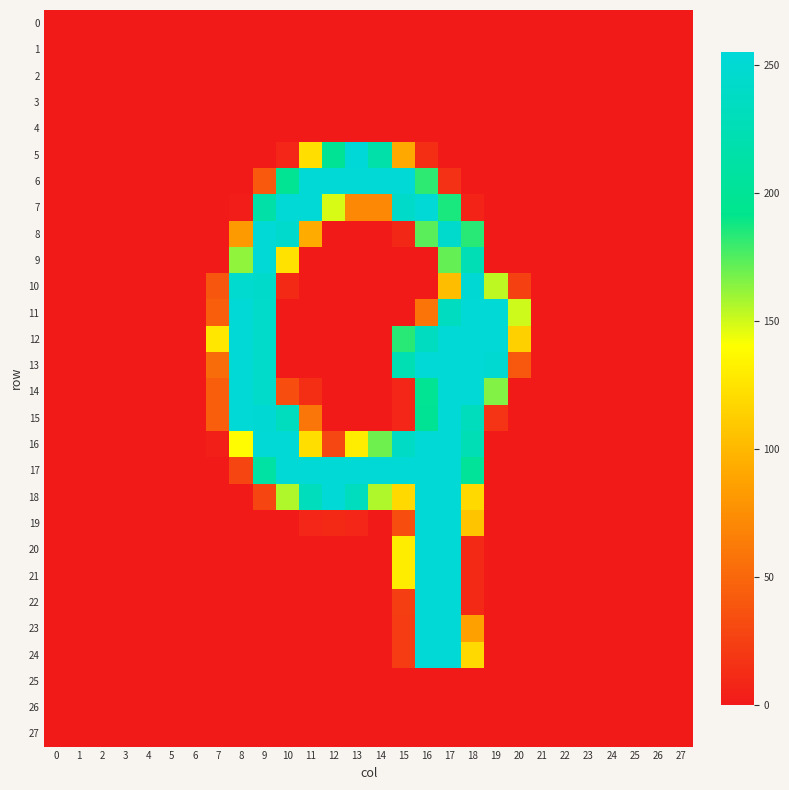

Reading right to left, transcribe all the data shown in this chart.

0: 27=0	26=0	25=0	24=0	23=0	22=0	21=0	20=0	19=0	18=0	17=0	16=0	15=0	14=0	13=0	12=0	11=0	10=0	9=0	8=0	7=0	6=0	5=0	4=0	3=0	2=0	1=0	0=0
1: 27=0	26=0	25=0	24=0	23=0	22=0	21=0	20=0	19=0	18=0	17=0	16=0	15=0	14=0	13=0	12=0	11=0	10=0	9=0	8=0	7=0	6=0	5=0	4=0	3=0	2=0	1=0	0=0
2: 27=0	26=0	25=0	24=0	23=0	22=0	21=0	20=0	19=0	18=0	17=0	16=0	15=0	14=0	13=0	12=0	11=0	10=0	9=0	8=0	7=0	6=0	5=0	4=0	3=0	2=0	1=0	0=0
3: 27=0	26=0	25=0	24=0	23=0	22=0	21=0	20=0	19=0	18=0	17=0	16=0	15=0	14=0	13=0	12=0	11=0	10=0	9=0	8=0	7=0	6=0	5=0	4=0	3=0	2=0	1=0	0=0
4: 27=0	26=0	25=0	24=0	23=0	22=0	21=0	20=0	19=0	18=0	17=0	16=0	15=0	14=0	13=0	12=0	11=0	10=0	9=0	8=0	7=0	6=0	5=0	4=0	3=0	2=0	1=0	0=0
5: 27=0	26=0	25=0	24=0	23=0	22=0	21=0	20=0	19=0	18=0	17=0	16=13	15=91	14=215	13=255	12=199	11=122	10=8	9=0	8=0	7=0	6=0	5=0	4=0	3=0	2=0	1=0	0=0
6: 27=0	26=0	25=0	24=0	23=0	22=0	21=0	20=0	19=0	18=0	17=15	16=182	15=253	14=253	13=253	12=253	11=253	10=197	9=41	8=0	7=0	6=0	5=0	4=0	3=0	2=0	1=0	0=0
7: 27=0	26=0	25=0	24=0	23=0	22=0	21=0	20=0	19=0	18=7	17=186	16=253	15=242	14=71	13=71	12=148	11=252	10=253	9=214	8=2	7=0	6=0	5=0	4=0	3=0	2=0	1=0	0=0
8: 27=0	26=0	25=0	24=0	23=0	22=0	21=0	20=0	19=0	18=183	17=245	16=173	15=9	14=0	13=0	12=0	11=93	10=245	9=253	8=82	7=0	6=0	5=0	4=0	3=0	2=0	1=0	0=0
9: 27=0	26=0	25=0	24=0	23=0	22=0	21=0	20=0	19=0	18=226	17=171	16=0	15=0	14=0	13=0	12=0	11=0	10=124	9=253	8=162	7=0	6=0	5=0	4=0	3=0	2=0	1=0	0=0
10: 27=0	26=0	25=0	24=0	23=0	22=0	21=0	20=25	19=153	18=251	17=103	16=0	15=0	14=0	13=0	12=0	11=0	10=10	9=244	8=247	7=39	6=0	5=0	4=0	3=0	2=0	1=0	0=0
11: 27=0	26=0	25=0	24=0	23=0	22=0	21=0	20=150	19=253	18=253	17=235	16=58	15=0	14=0	13=0	12=0	11=0	10=0	9=243	8=253	7=44	6=0	5=0	4=0	3=0	2=0	1=0	0=0
12: 27=0	26=0	25=0	24=0	23=0	22=0	21=0	20=114	19=253	18=253	17=253	16=234	15=183	14=0	13=0	12=0	11=0	10=0	9=243	8=253	7=127	6=0	5=0	4=0	3=0	2=0	1=0	0=0
13: 27=0	26=0	25=0	24=0	23=0	22=0	21=0	20=40	19=249	18=253	17=253	16=253	15=224	14=0	13=0	12=0	11=0	10=0	9=243	8=253	7=53	6=0	5=0	4=0	3=0	2=0	1=0	0=0
14: 27=0	26=0	25=0	24=0	23=0	22=0	21=0	20=0	19=165	18=253	17=253	16=198	15=8	14=0	13=0	12=0	11=13	10=34	9=243	8=253	7=44	6=0	5=0	4=0	3=0	2=0	1=0	0=0
15: 27=0	26=0	25=0	24=0	23=0	22=0	21=0	20=0	19=17	18=232	17=253	16=199	15=8	14=0	13=0	12=0	11=59	10=233	9=251	8=253	7=44	6=0	5=0	4=0	3=0	2=0	1=0	0=0
16: 27=0	26=0	25=0	24=0	23=0	22=0	21=0	20=0	19=0	18=226	17=253	16=253	15=240	14=169	13=130	12=29	11=122	10=253	9=253	8=138	7=3	6=0	5=0	4=0	3=0	2=0	1=0	0=0
17: 27=0	26=0	25=0	24=0	23=0	22=0	21=0	20=0	19=0	18=201	17=253	16=253	15=253	14=253	13=253	12=253	11=253	10=253	9=211	8=28	7=0	6=0	5=0	4=0	3=0	2=0	1=0	0=0
18: 27=0	26=0	25=0	24=0	23=0	22=0	21=0	20=0	19=0	18=119	17=253	16=253	15=119	14=156	13=233	12=253	11=231	10=156	9=28	8=0	7=0	6=0	5=0	4=0	3=0	2=0	1=0	0=0
19: 27=0	26=0	25=0	24=0	23=0	22=0	21=0	20=0	19=0	18=107	17=253	16=253	15=34	14=0	13=8	12=10	11=8	10=0	9=0	8=0	7=0	6=0	5=0	4=0	3=0	2=0	1=0	0=0
20: 27=0	26=0	25=0	24=0	23=0	22=0	21=0	20=0	19=0	18=10	17=253	16=253	15=130	14=0	13=0	12=0	11=0	10=0	9=0	8=0	7=0	6=0	5=0	4=0	3=0	2=0	1=0	0=0
21: 27=0	26=0	25=0	24=0	23=0	22=0	21=0	20=0	19=0	18=10	17=253	16=253	15=130	14=0	13=0	12=0	11=0	10=0	9=0	8=0	7=0	6=0	5=0	4=0	3=0	2=0	1=0	0=0
22: 27=0	26=0	25=0	24=0	23=0	22=0	21=0	20=0	19=0	18=10	17=253	16=253	15=24	14=0	13=0	12=0	11=0	10=0	9=0	8=0	7=0	6=0	5=0	4=0	3=0	2=0	1=0	0=0
23: 27=0	26=0	25=0	24=0	23=0	22=0	21=0	20=0	19=0	18=87	17=253	16=253	15=22	14=0	13=0	12=0	11=0	10=0	9=0	8=0	7=0	6=0	5=0	4=0	3=0	2=0	1=0	0=0
24: 27=0	26=0	25=0	24=0	23=0	22=0	21=0	20=0	19=0	18=119	17=253	16=253	15=22	14=0	13=0	12=0	11=0	10=0	9=0	8=0	7=0	6=0	5=0	4=0	3=0	2=0	1=0	0=0
25: 27=0	26=0	25=0	24=0	23=0	22=0	21=0	20=0	19=0	18=0	17=0	16=0	15=0	14=0	13=0	12=0	11=0	10=0	9=0	8=0	7=0	6=0	5=0	4=0	3=0	2=0	1=0	0=0
26: 27=0	26=0	25=0	24=0	23=0	22=0	21=0	20=0	19=0	18=0	17=0	16=0	15=0	14=0	13=0	12=0	11=0	10=0	9=0	8=0	7=0	6=0	5=0	4=0	3=0	2=0	1=0	0=0
27: 27=0	26=0	25=0	24=0	23=0	22=0	21=0	20=0	19=0	18=0	17=0	16=0	15=0	14=0	13=0	12=0	11=0	10=0	9=0	8=0	7=0	6=0	5=0	4=0	3=0	2=0	1=0	0=0